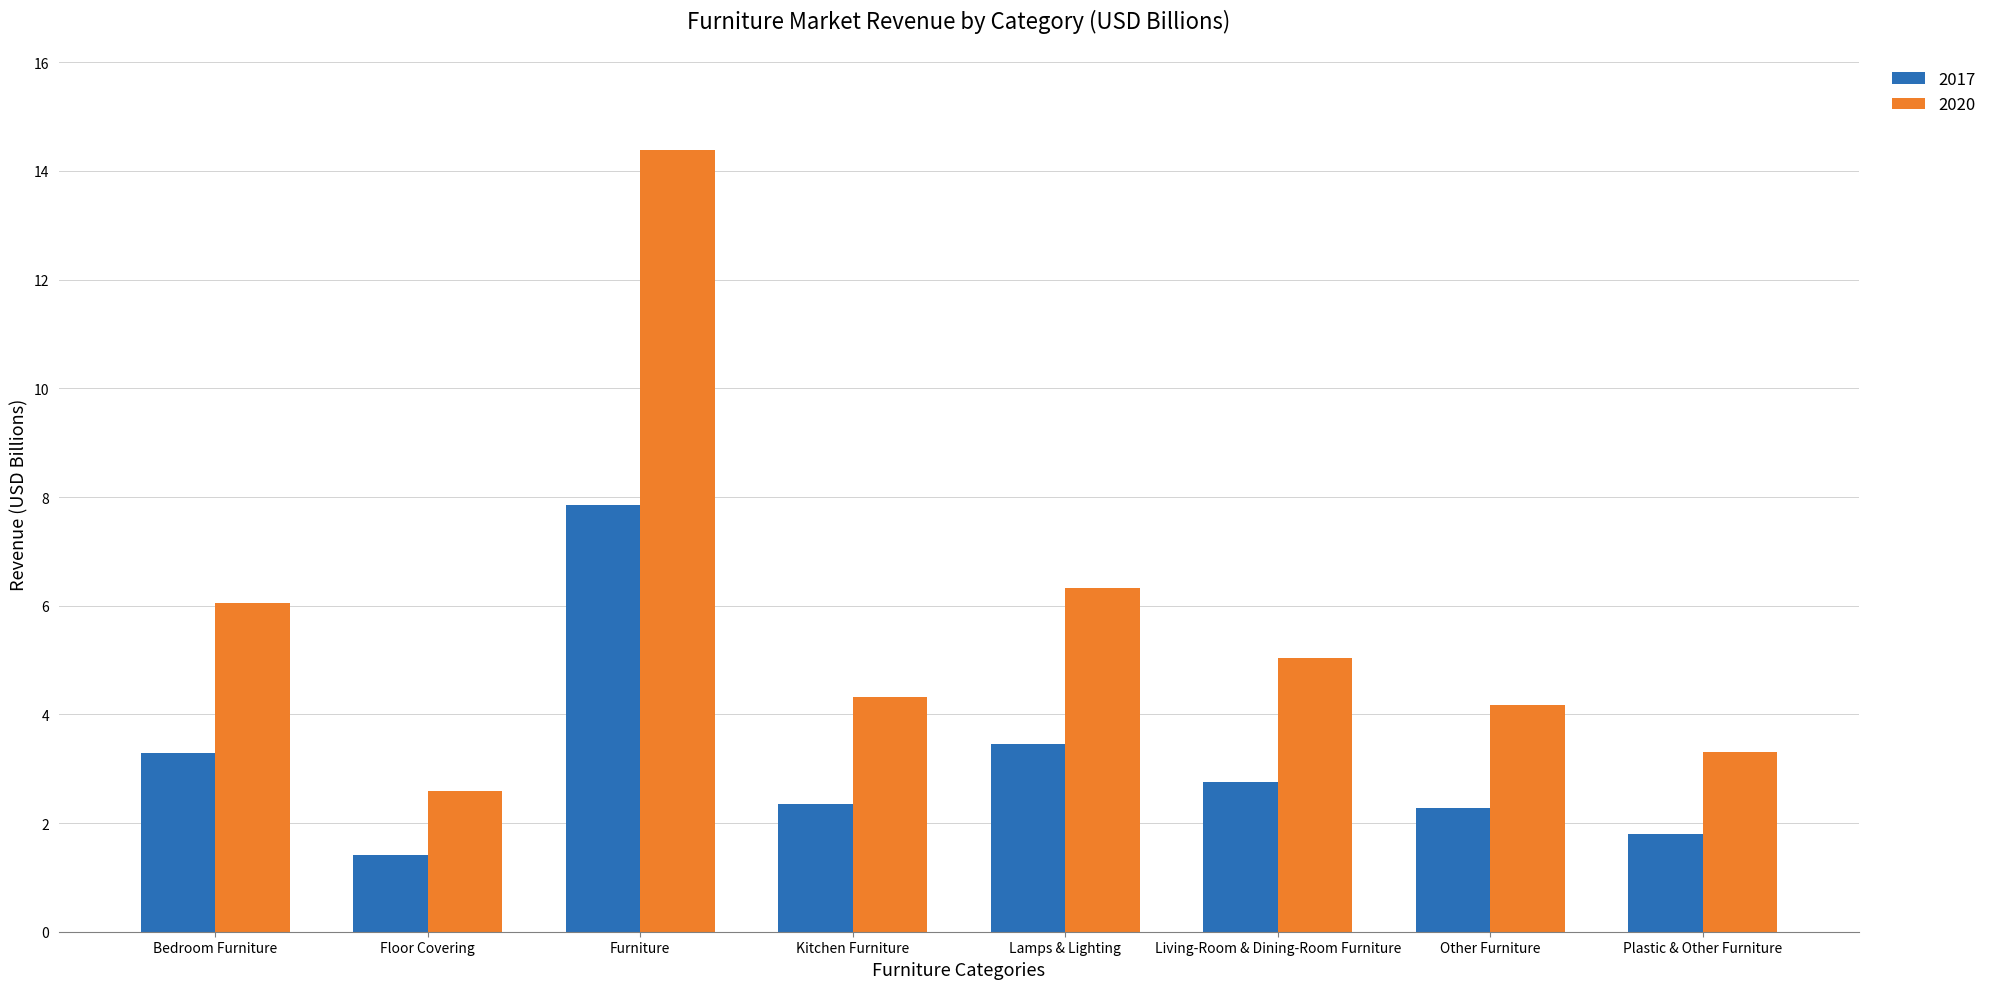

At which category is the sum across all series the highest?

Furniture